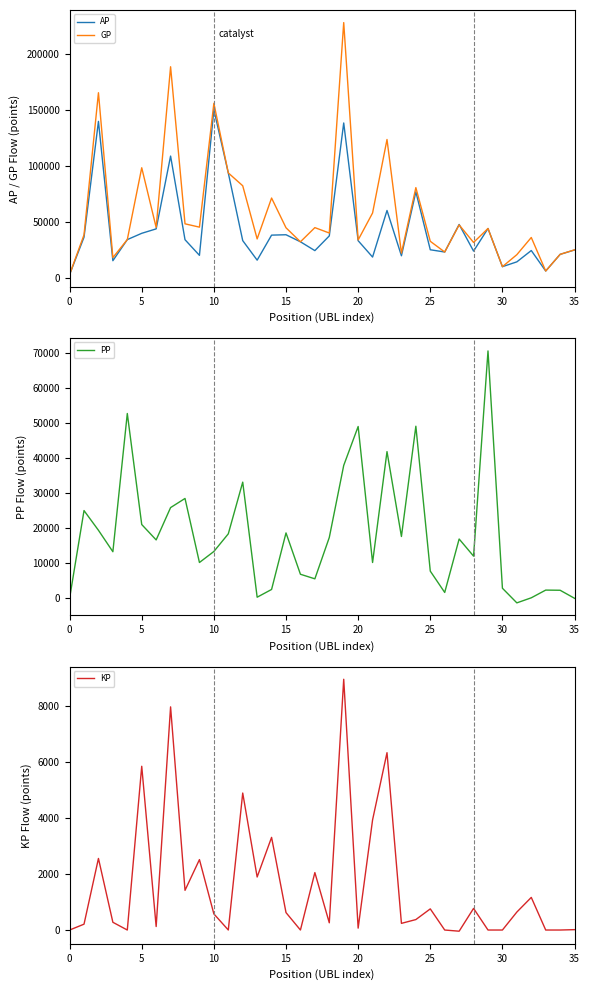

How many positive values does the PP series have?

33